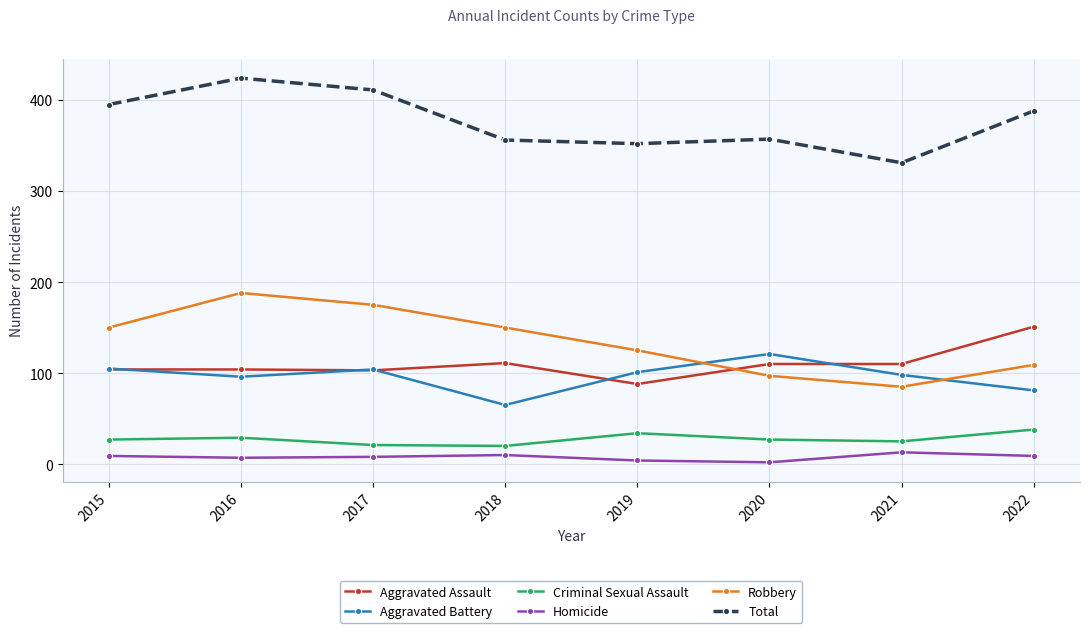

True or false: Aggravated Battery and Homicide intersect in this chart.

False